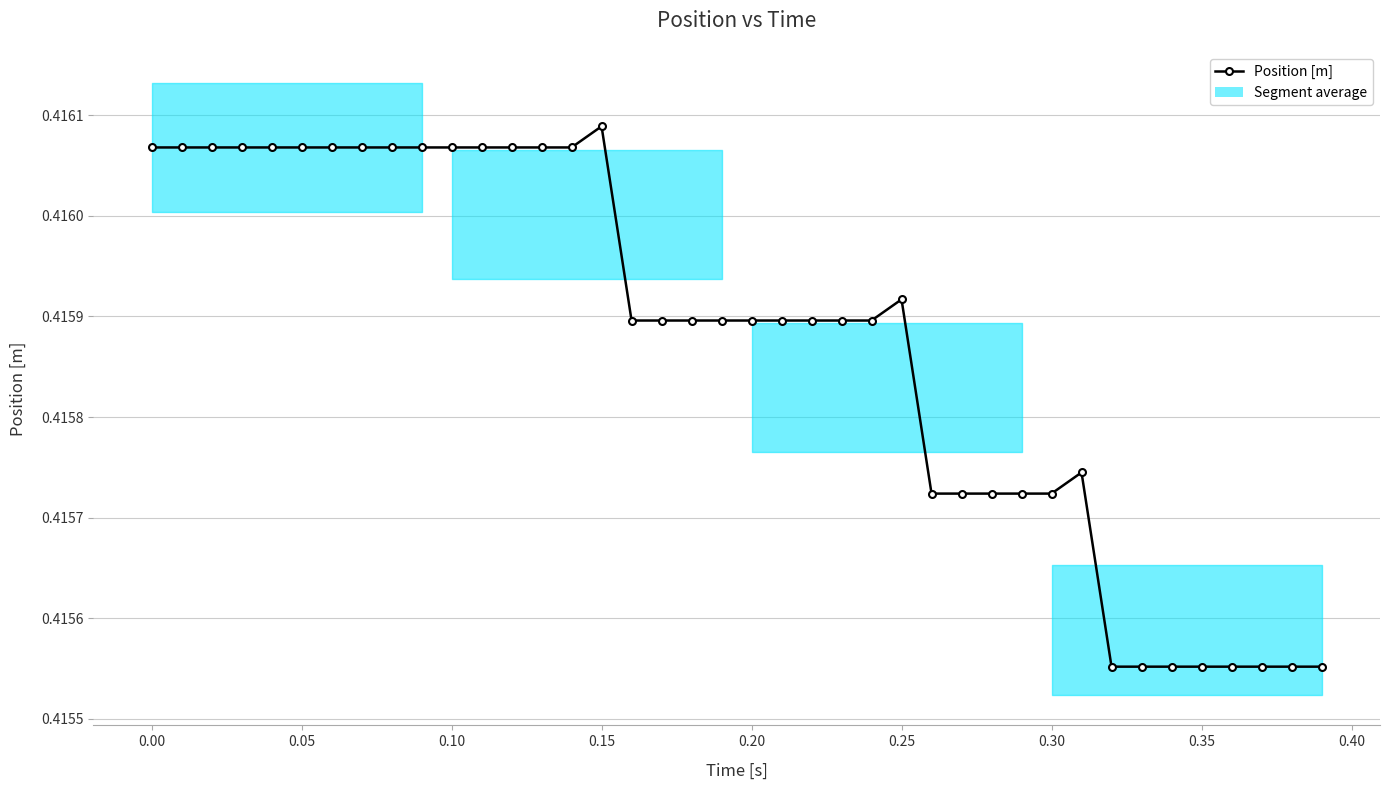

What value does the data have at 0.35?

0.4